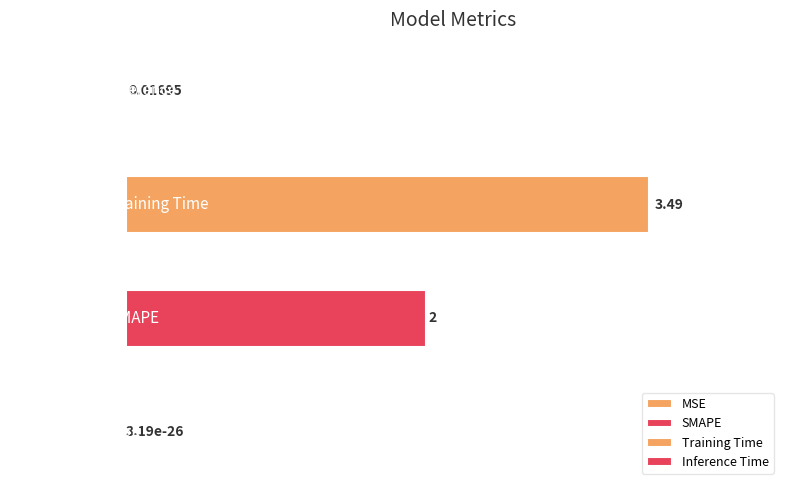

What is the average value?

1.4